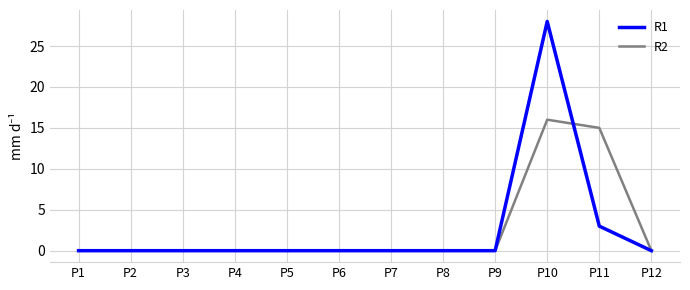

How many lines are shown in the chart?

2